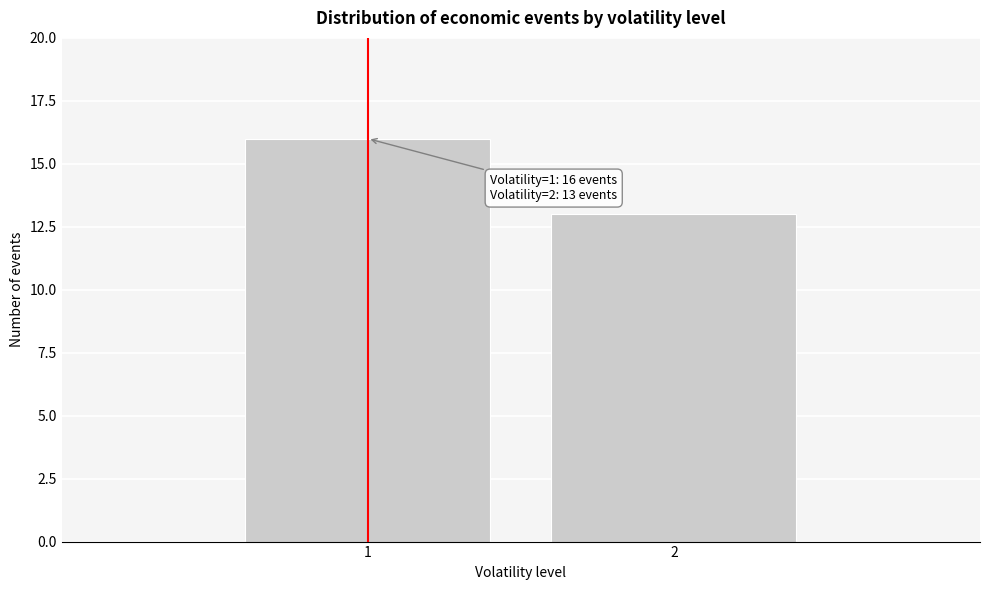

Reading right to left, list all the values displayed in this chart.

2=13	1=16